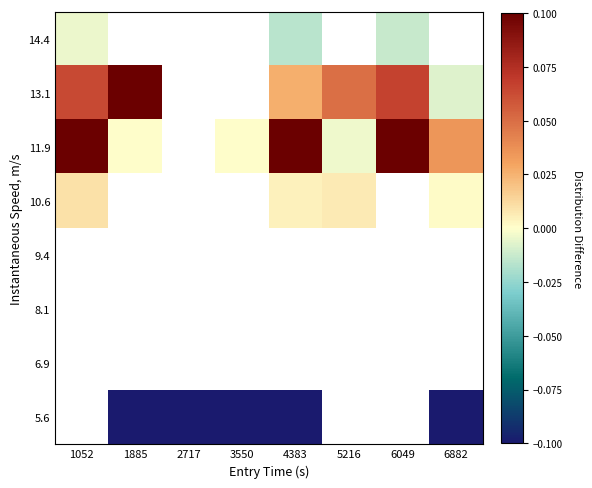

What is the greatest value displayed?

0.1